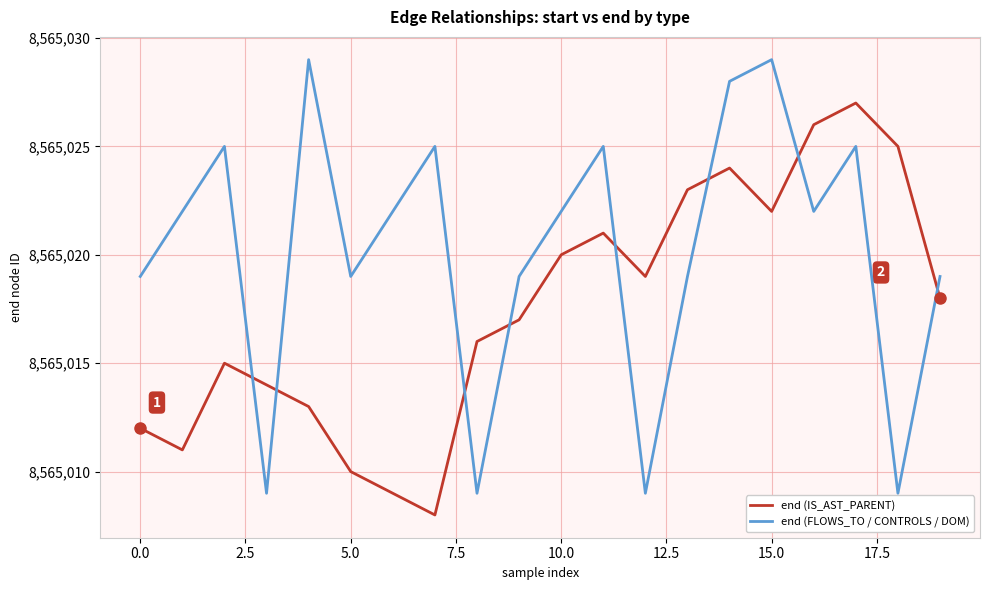

Which series has the largest total across all categories?

end (FLOWS_TO / CONTROLS / DOM)